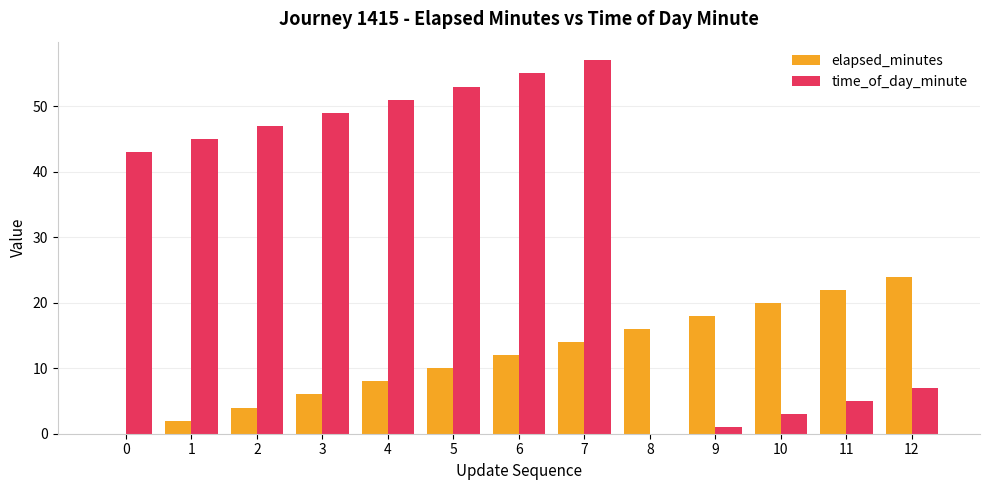

Reading left to right, transcribe all the data shown in this chart.

elapsed_minutes: 0=0	1=2	2=4	3=6	4=8	5=10	6=12	7=14	8=16	9=18	10=20	11=22	12=24
time_of_day_minute: 0=43	1=45	2=47	3=49	4=51	5=53	6=55	7=57	8=0	9=1	10=3	11=5	12=7